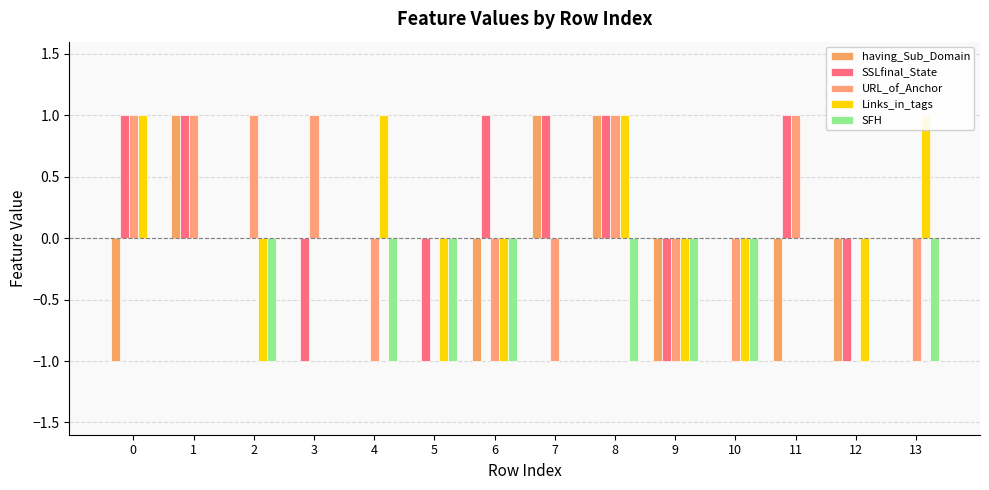

Reading right to left, list all the values displayed in this chart.

having_Sub_Domain: 13=0	12=-1	11=-1	10=0	9=-1	8=1	7=1	6=-1	5=0	4=0	3=0	2=0	1=1	0=-1
SSLfinal_State: 13=0	12=-1	11=1	10=0	9=-1	8=1	7=1	6=1	5=-1	4=0	3=-1	2=0	1=1	0=1
URL_of_Anchor: 13=-1	12=0	11=1	10=-1	9=-1	8=1	7=-1	6=-1	5=0	4=-1	3=1	2=1	1=1	0=1
Links_in_tags: 13=1	12=-1	11=0	10=-1	9=-1	8=1	7=0	6=-1	5=-1	4=1	3=0	2=-1	1=0	0=1
SFH: 13=-1	12=0	11=0	10=-1	9=-1	8=-1	7=0	6=-1	5=-1	4=-1	3=0	2=-1	1=0	0=0